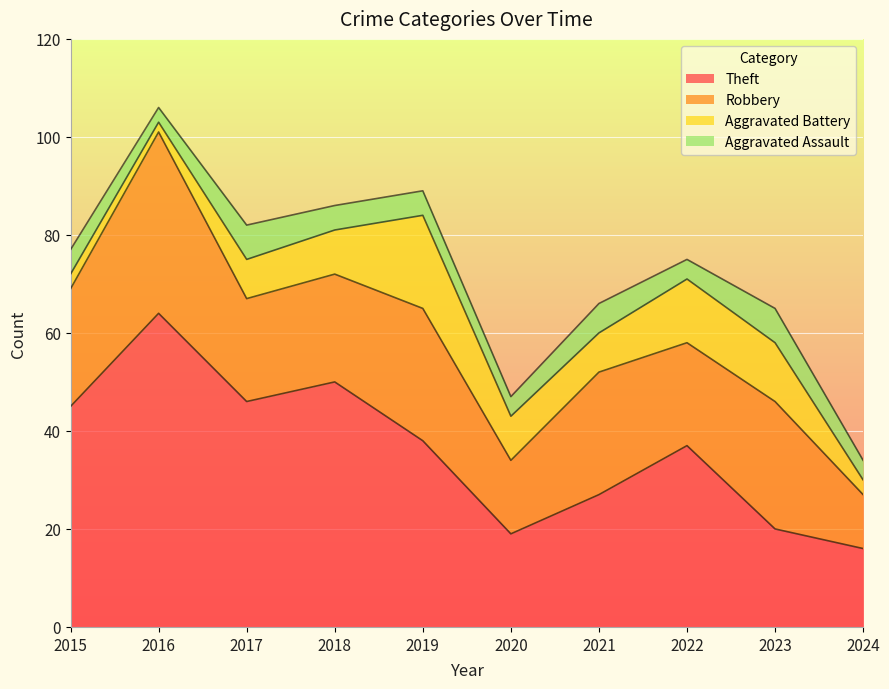

Where is the first local maximum for Theft?

2016